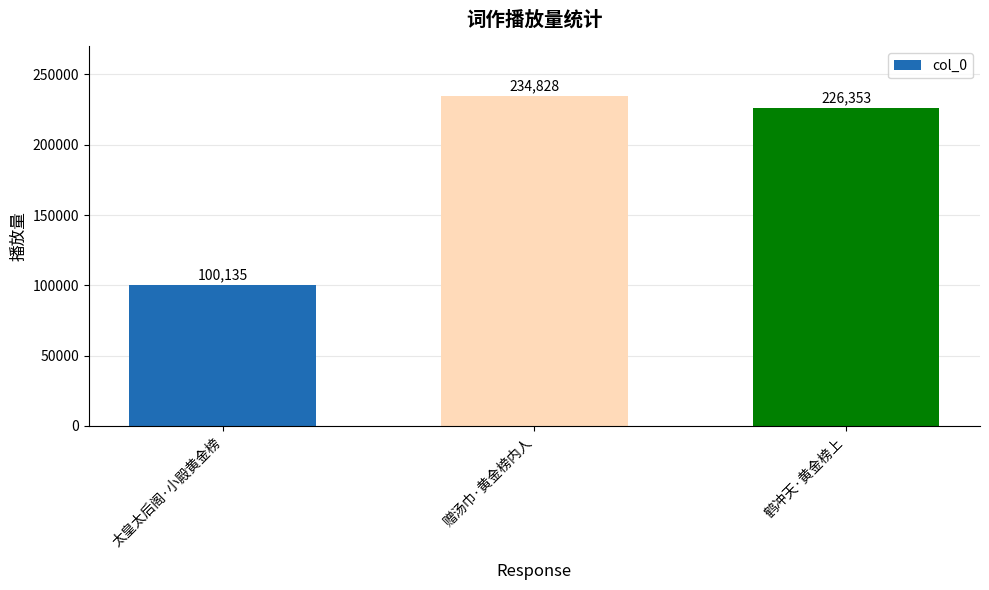

Reading left to right, extract all data points from this chart.

太皇太后阁·小殿黄金榜=100135	赠汤巾·黄金榜内人=234828	鹤冲天·黄金榜上=226353